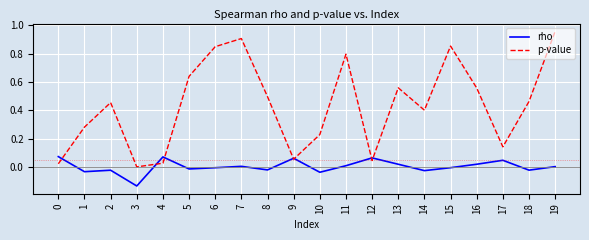

Which series ends up on top after the final intersection of rho and p-value?

p-value